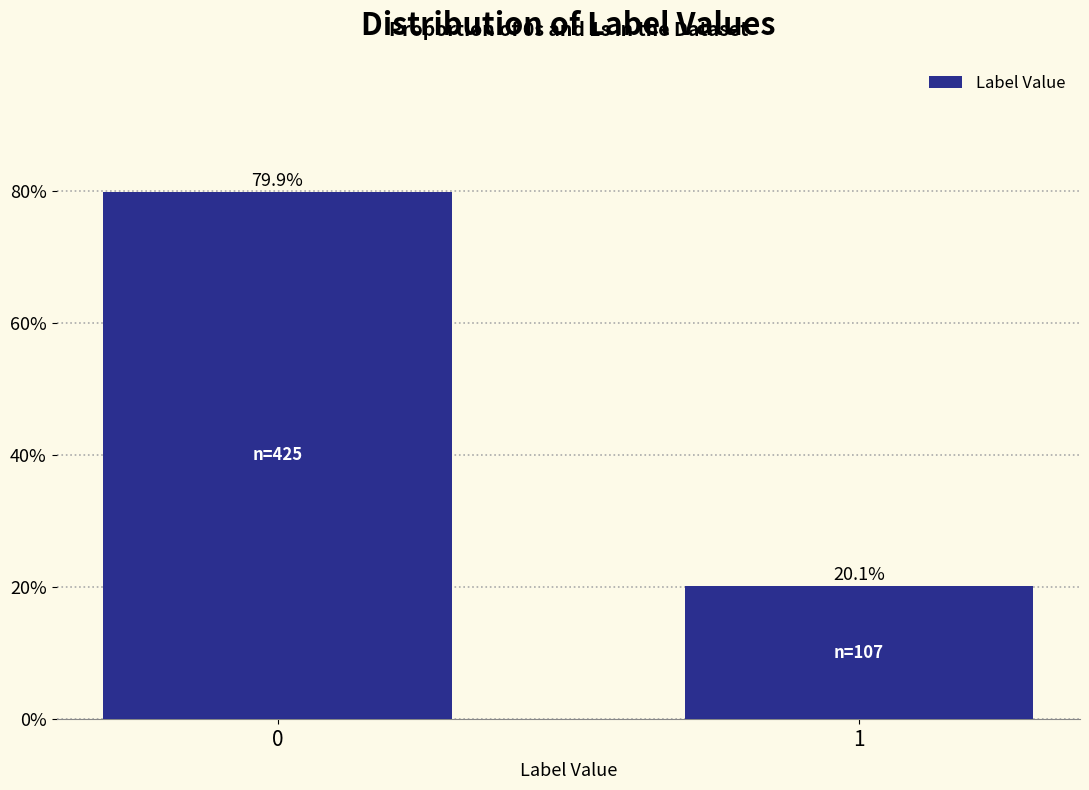

Reading left to right, what are all the values shown in this chart?

79.9	20.1